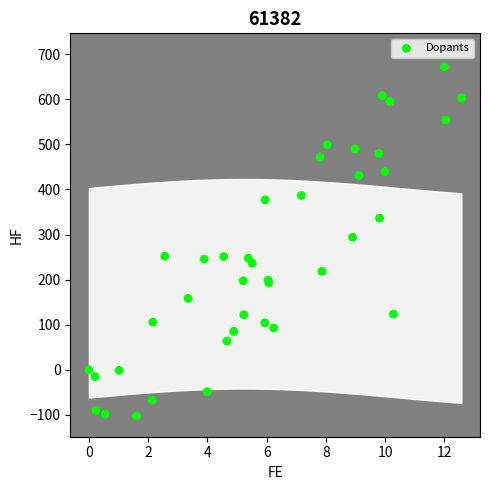

What Y value in the scatter plot is closest to 284?

293.9